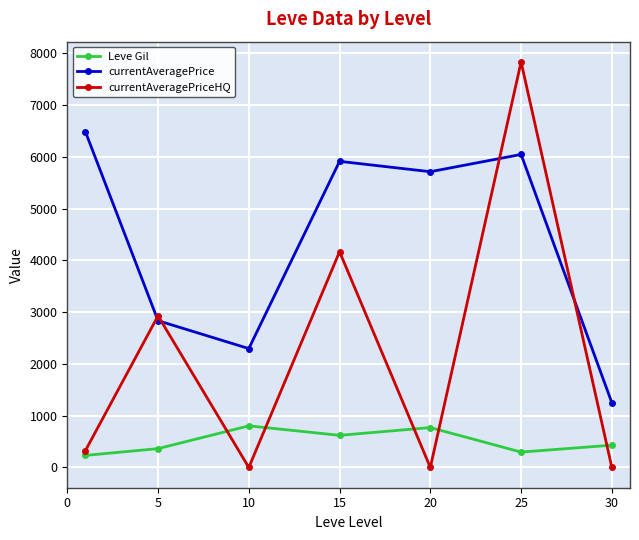

At how many categories does at least one series exceed 4668?

4